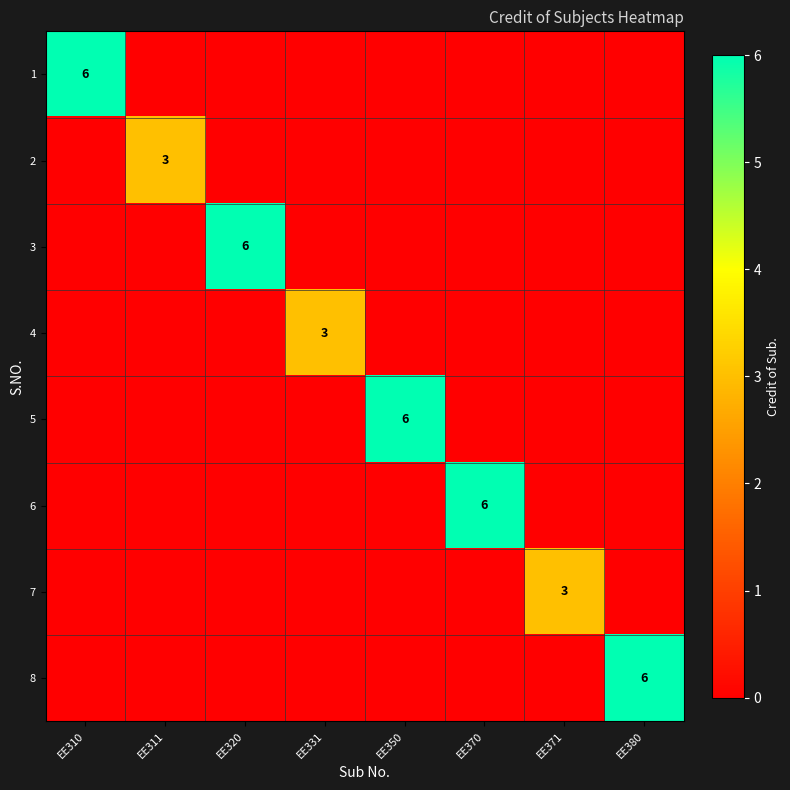

True or false: 8 has a value of 6 at EE380.

True